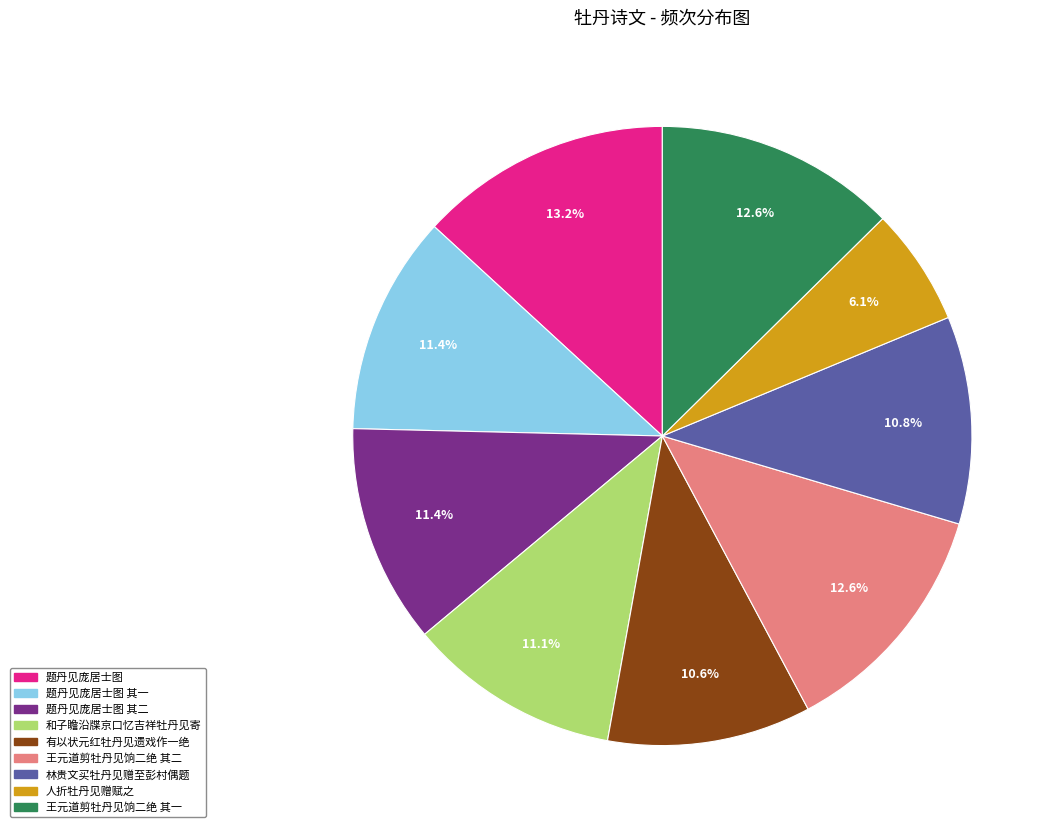

Is there a majority slice in this chart?

No